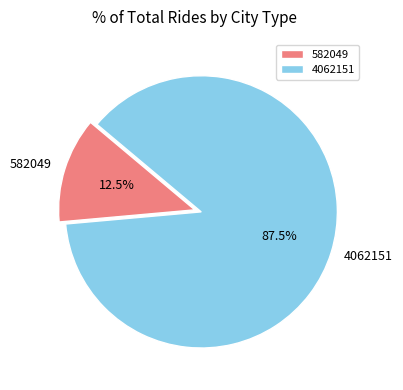

Which slice is the largest?

4062151